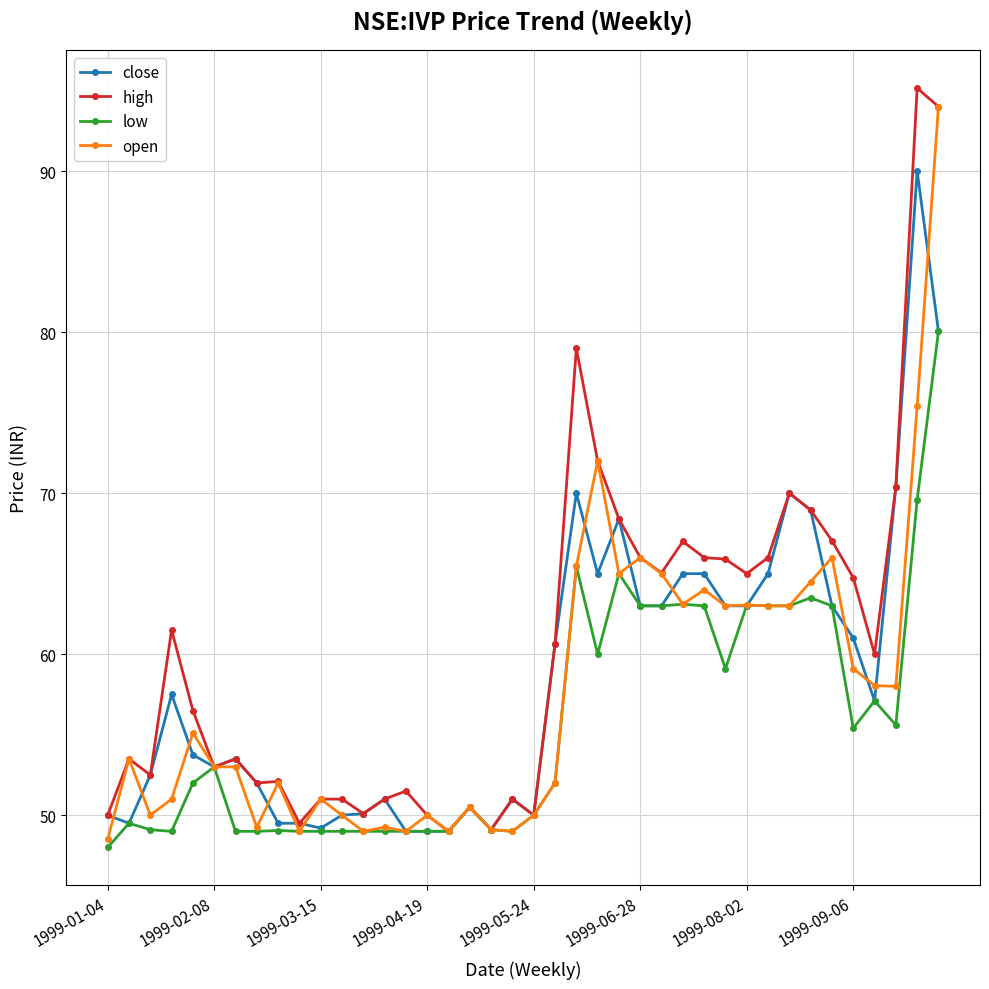

Does the chart display data point markers on the line(s)?

Yes